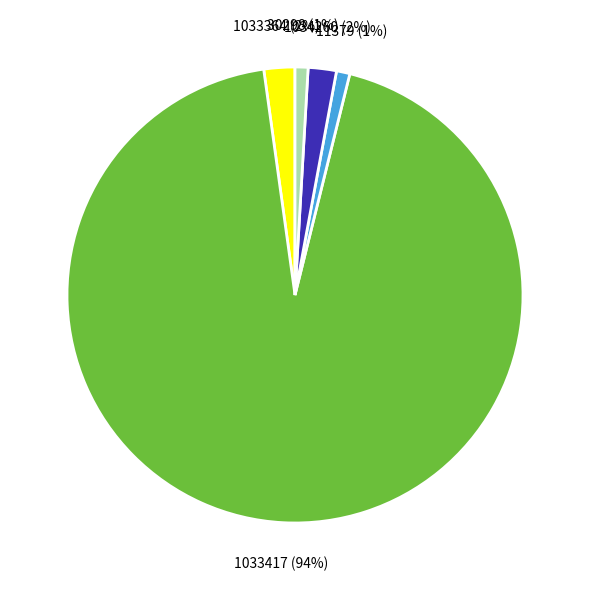

Does any single category account for the majority?

Yes